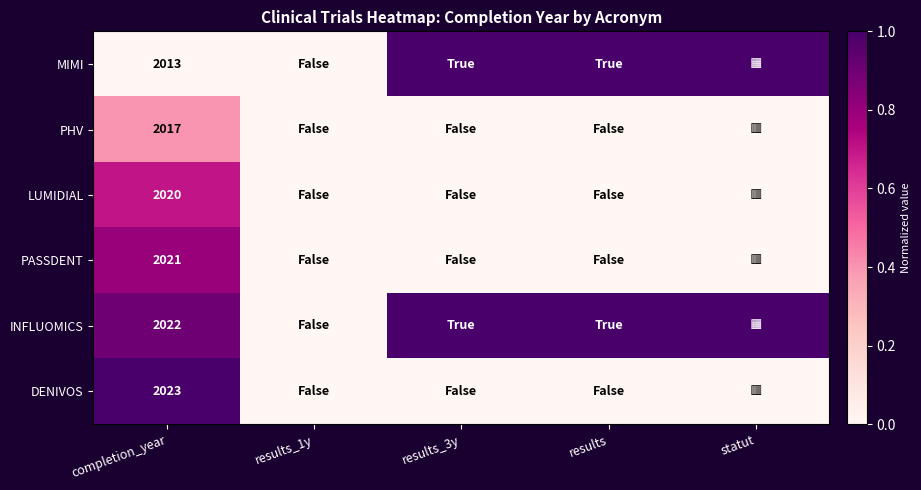

Rank the series at completion_year from highest to lowest value.

DENIVOS, INFLUOMICS, PASSDENT, LUMIDIAL, PHV, MIMI